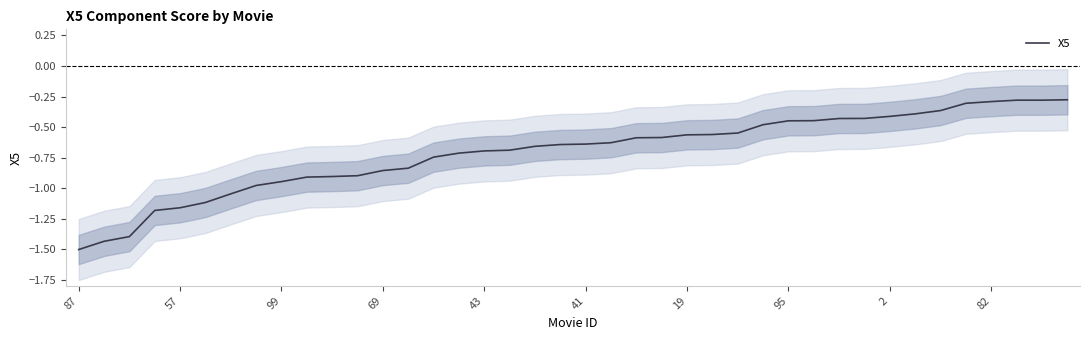

What is the value of the 22nd point from the left?

-0.6